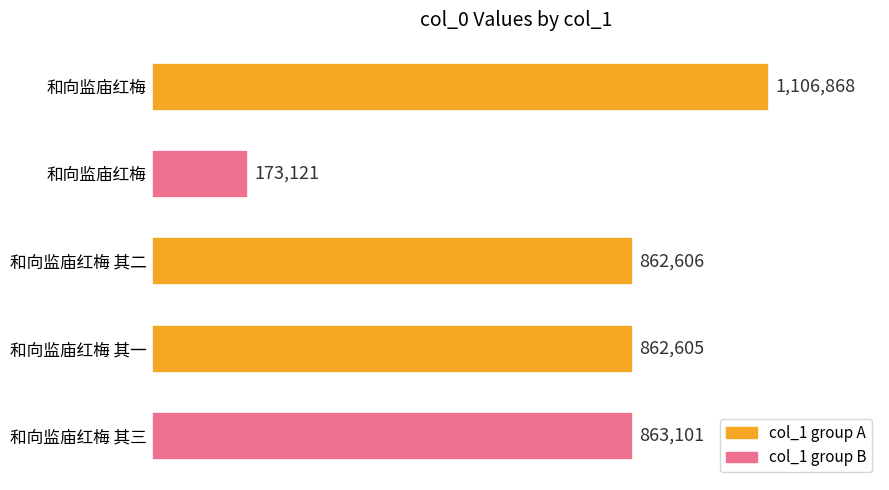

Are the bars grouped side by side (vs. stacked)?

No